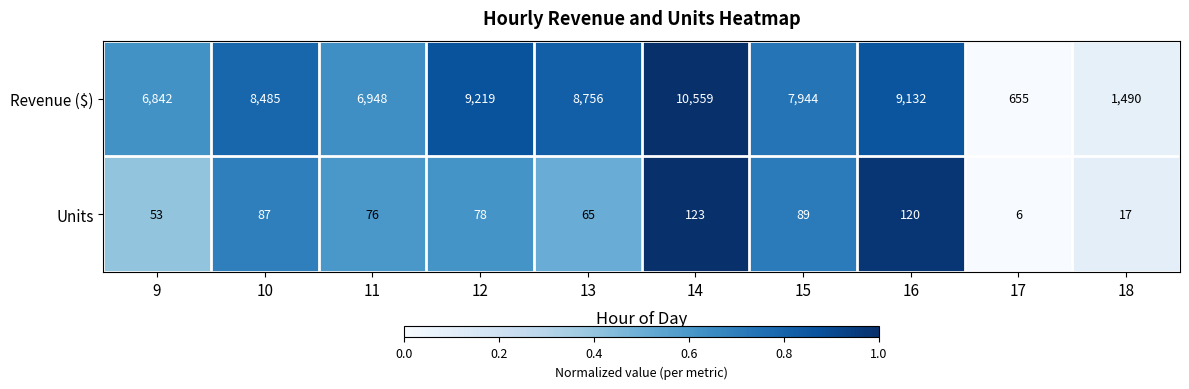

Which category has the highest value across all series?

14